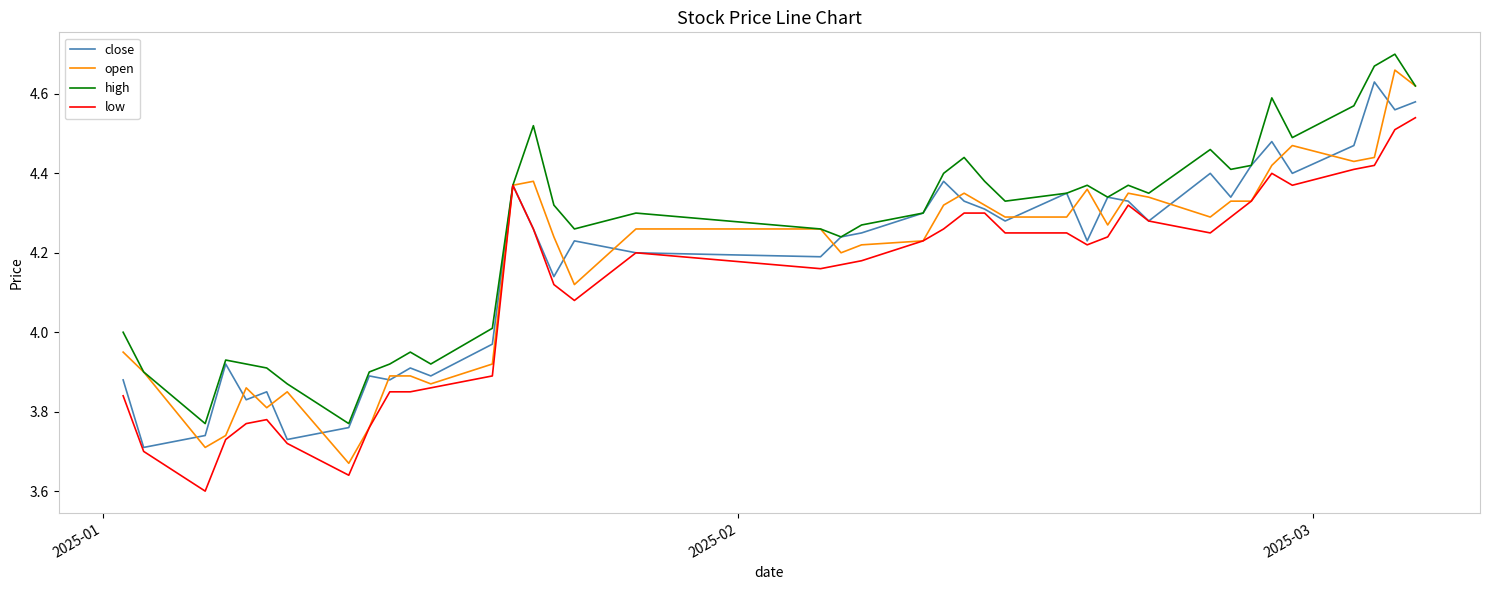

Which series has the largest total across all categories?

high